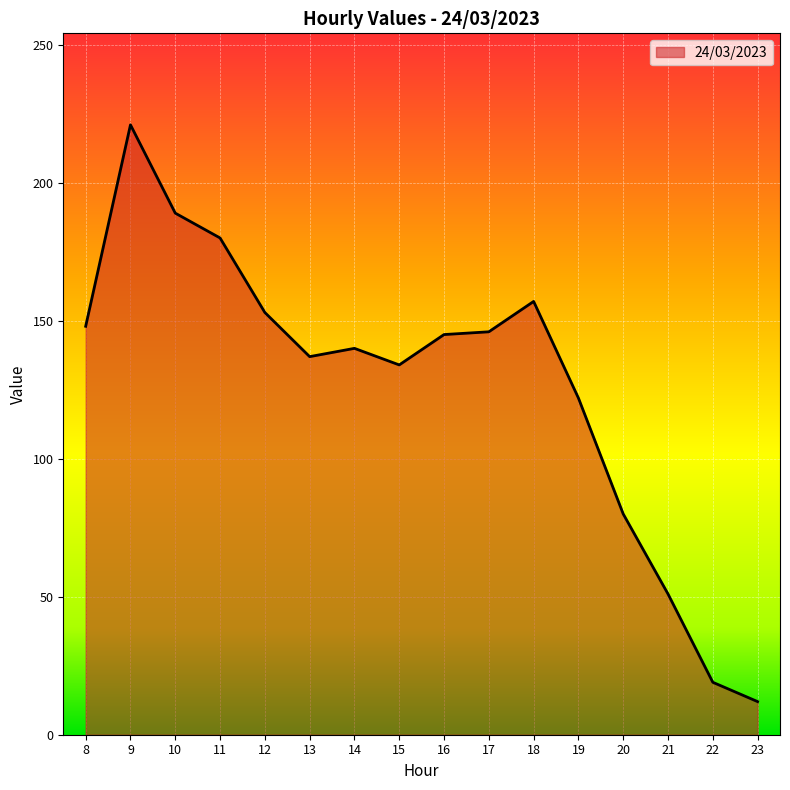

Which label corresponds to the smallest value in the chart?

23